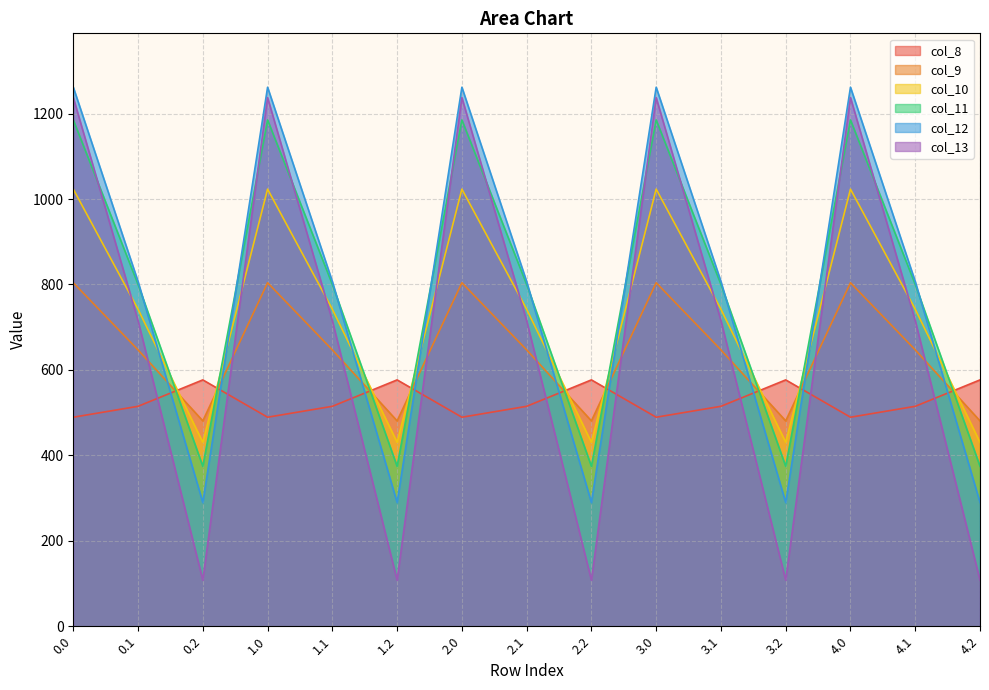

How many interior local peaks does the col_12 series have?

4